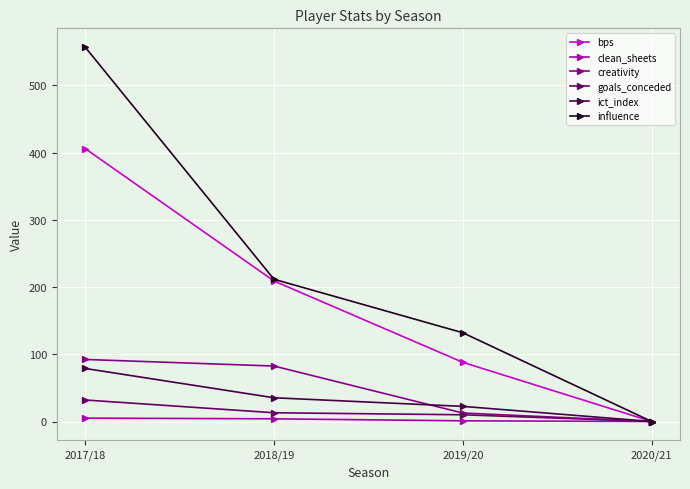

At which label does creativity reach its peak?

2017/18